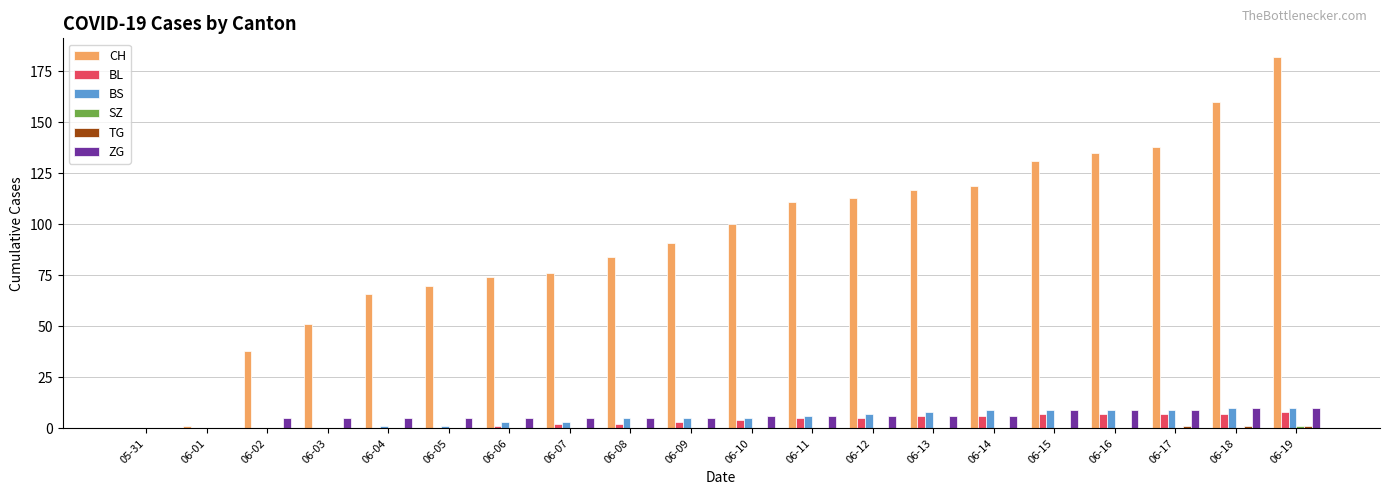

At which category is the sum across all series the highest?

06-19